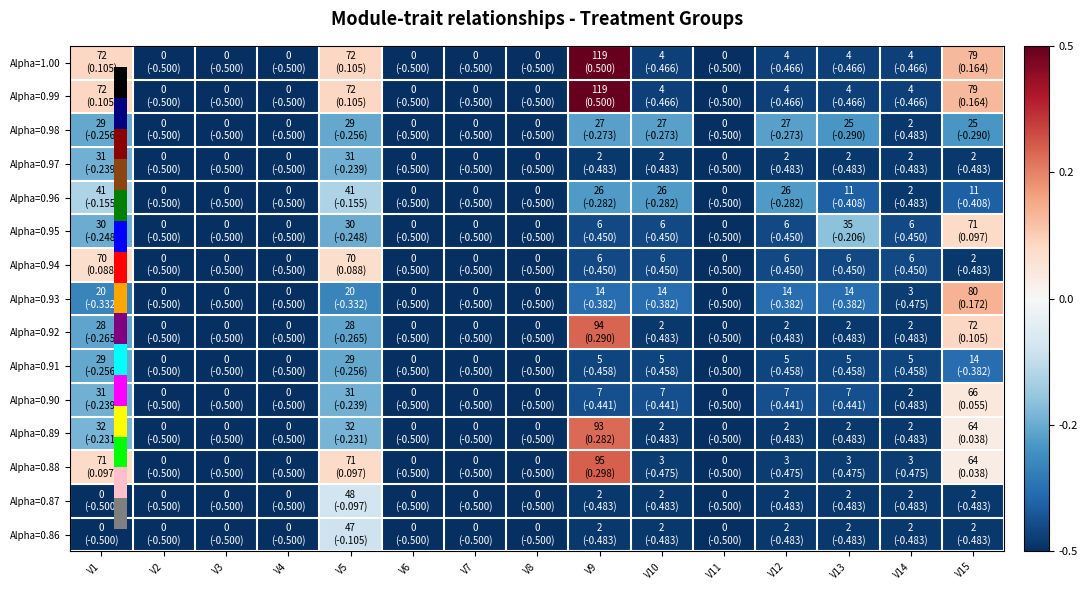

Which category has the lowest value across all series?

V2